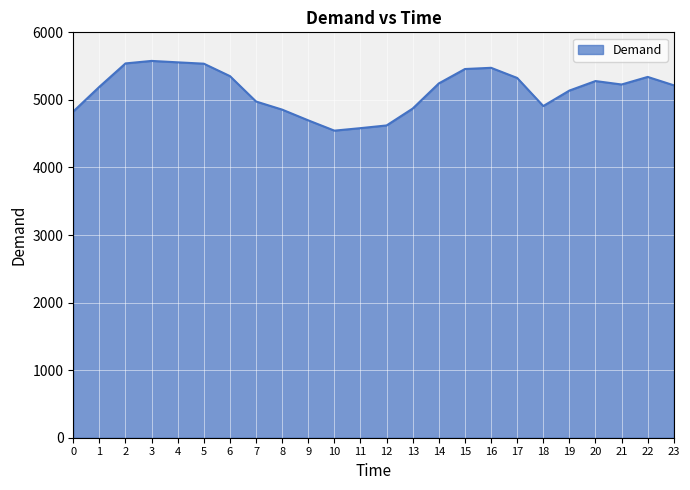

What is the change in value from 12 to 22?

+718